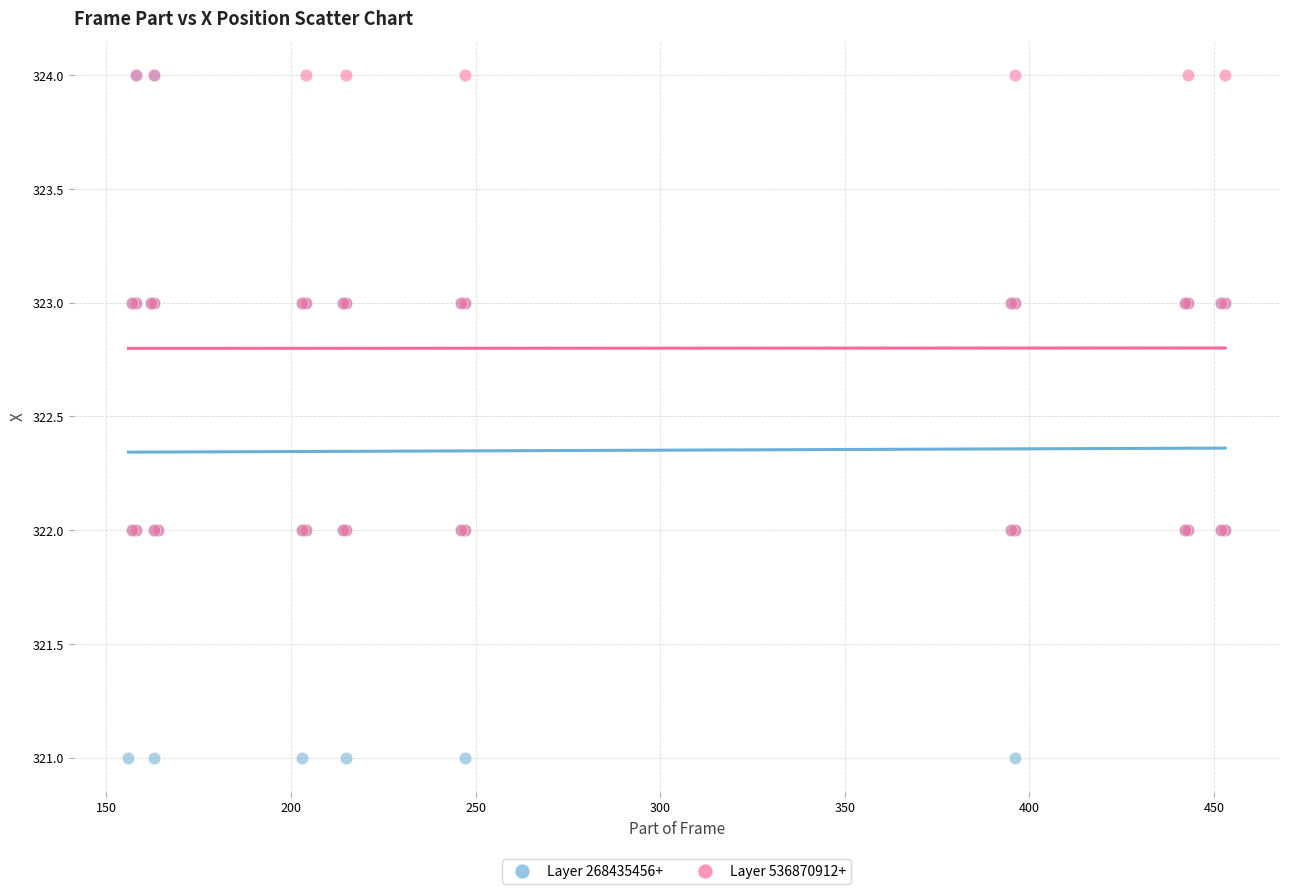

Which series has the largest Y range (max minus min)?

Layer 268435456+